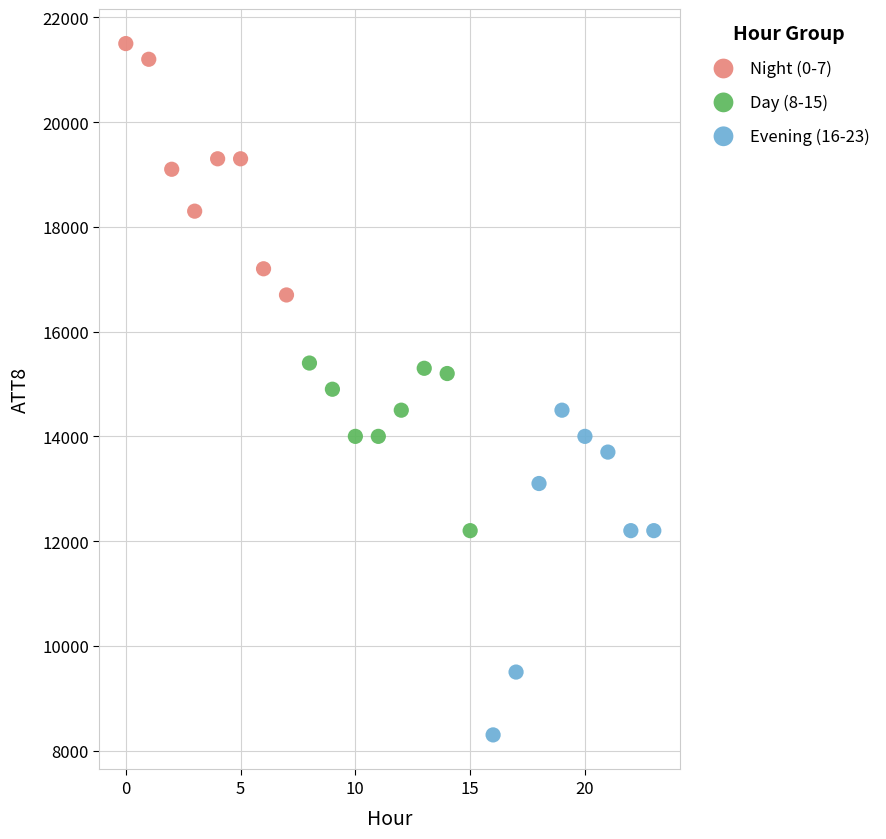

Which series reaches the minimum Y coordinate?

Evening (16-23)